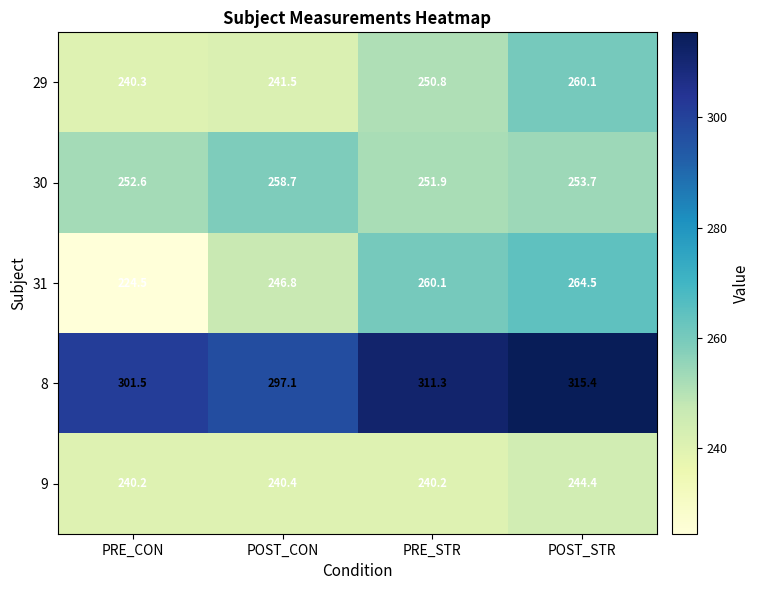

Is it true that 29 equals 250.8 at PRE_STR?

True